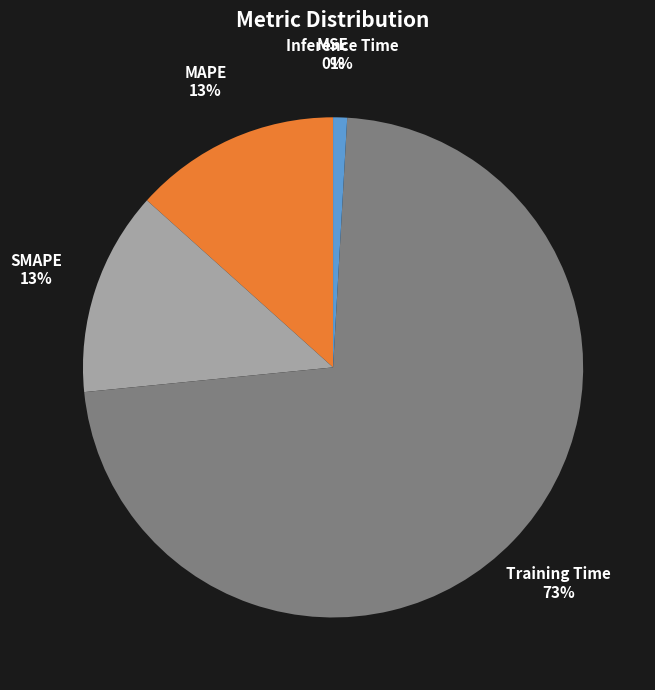

Does SMAPE account for over 50% of the chart?

No